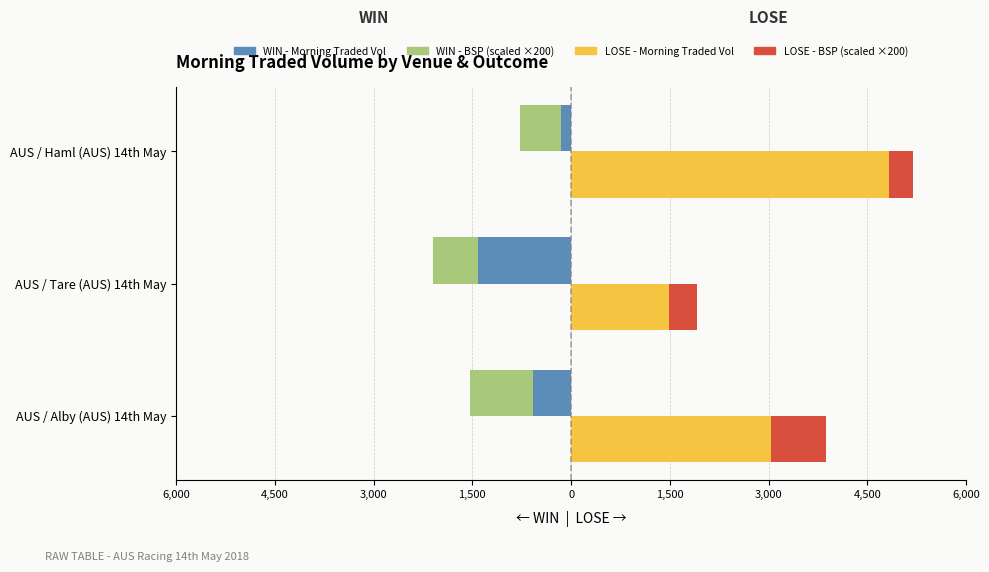

Between AUS / Alby (AUS) 14th May and AUS / Haml (AUS) 14th May, which is larger?

AUS / Haml (AUS) 14th May